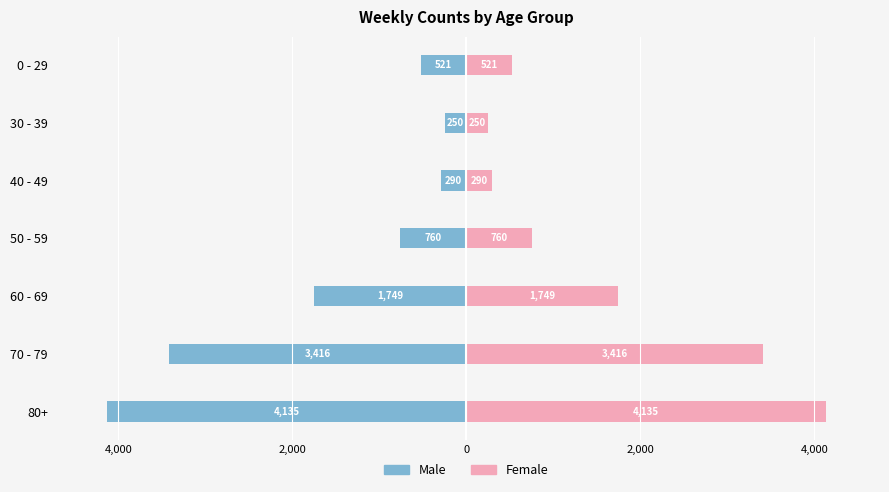

How many values in the Female series exceed 760?

3